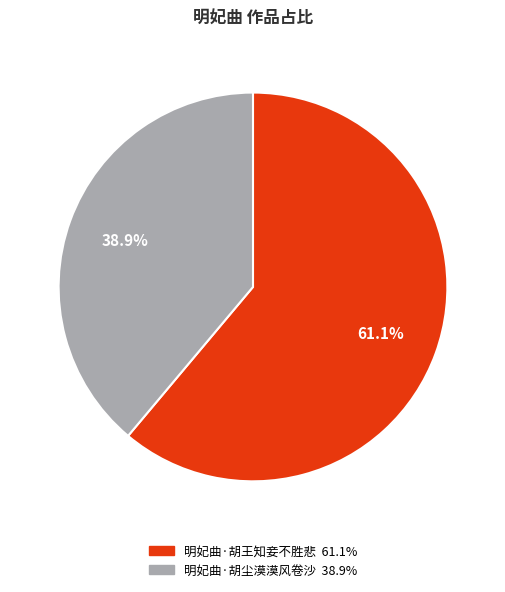

Which category has the smallest portion of the pie?

明妃曲·胡尘漠漠风卷沙